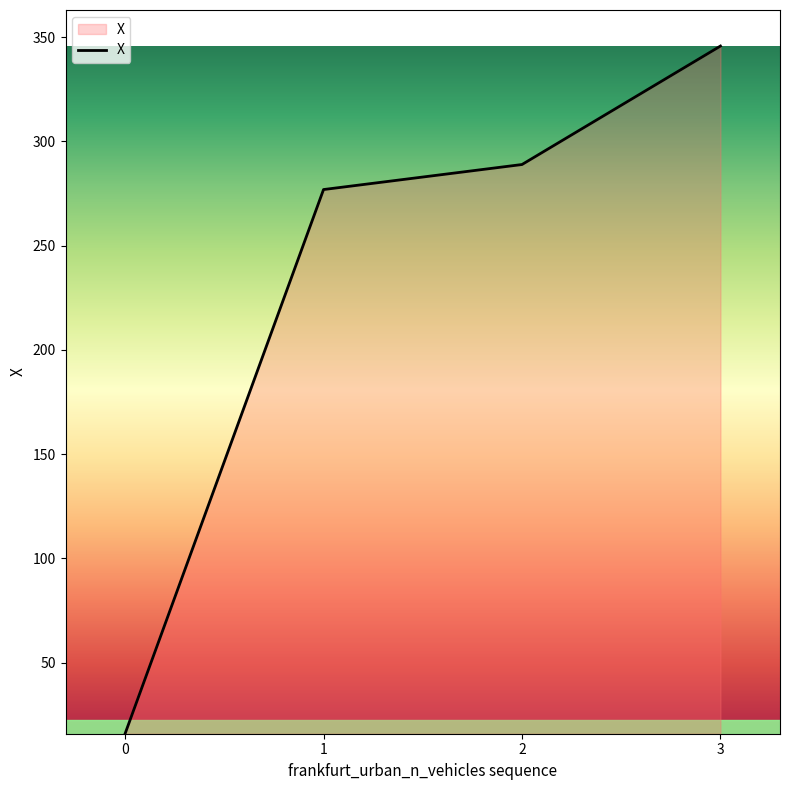

What is the difference between the maximum and minimum values?

329.8